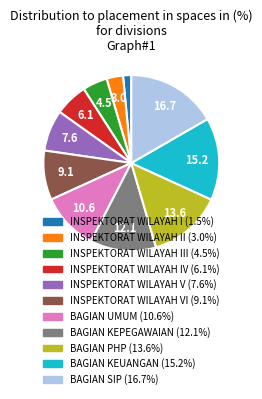

Is there any slice that represents more than half of the pie?

No